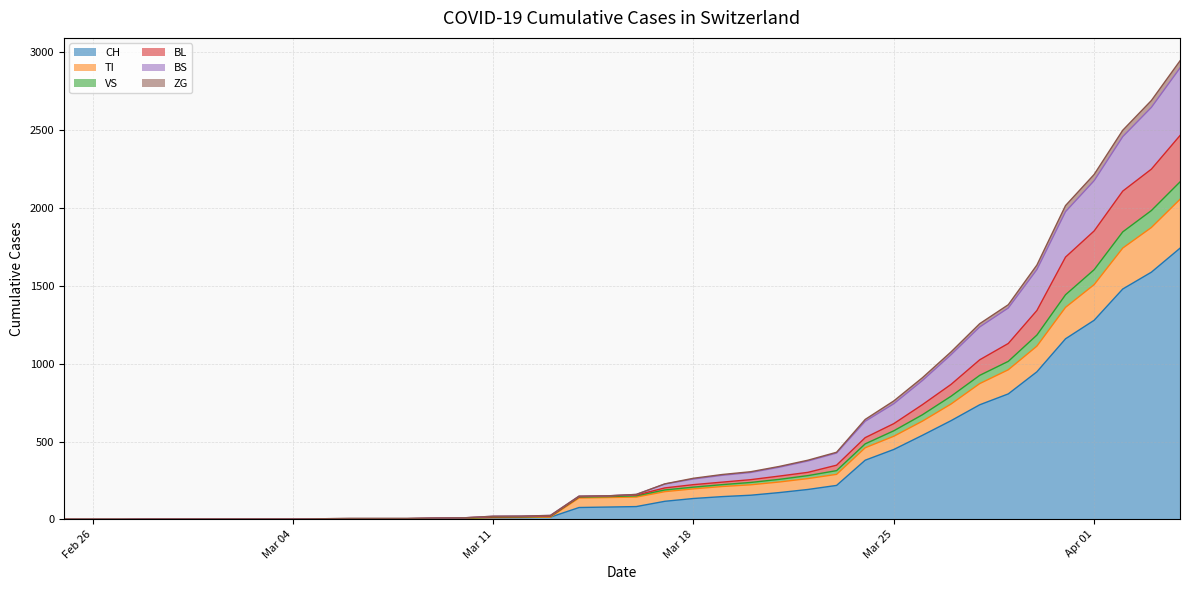

Does the chart display data point markers on the line(s)?

No